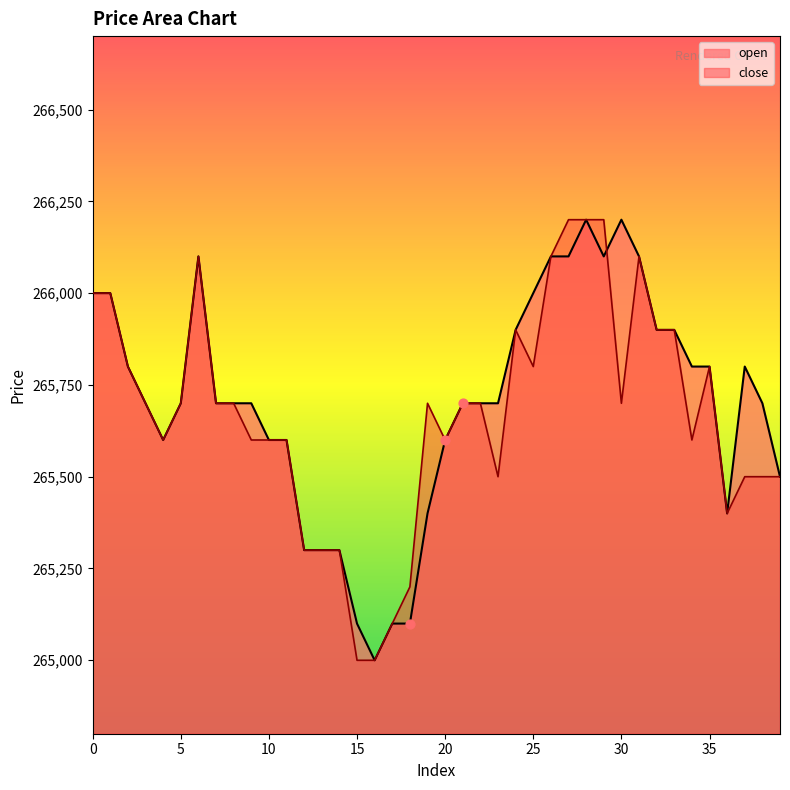

Which series has the largest total across all categories?

open